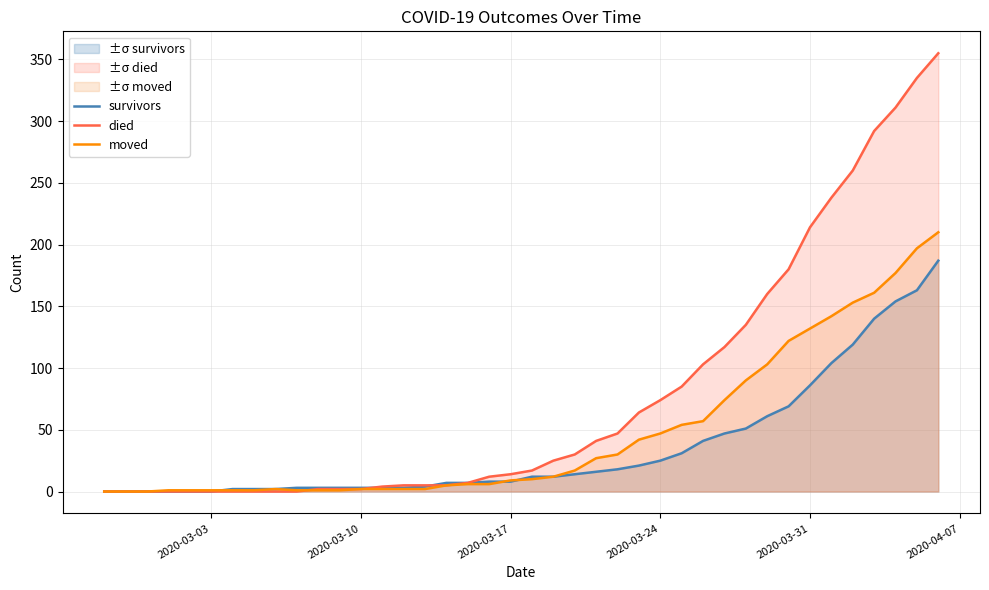

The value of survivors at 2020-03-03 is 110. True or false?

False